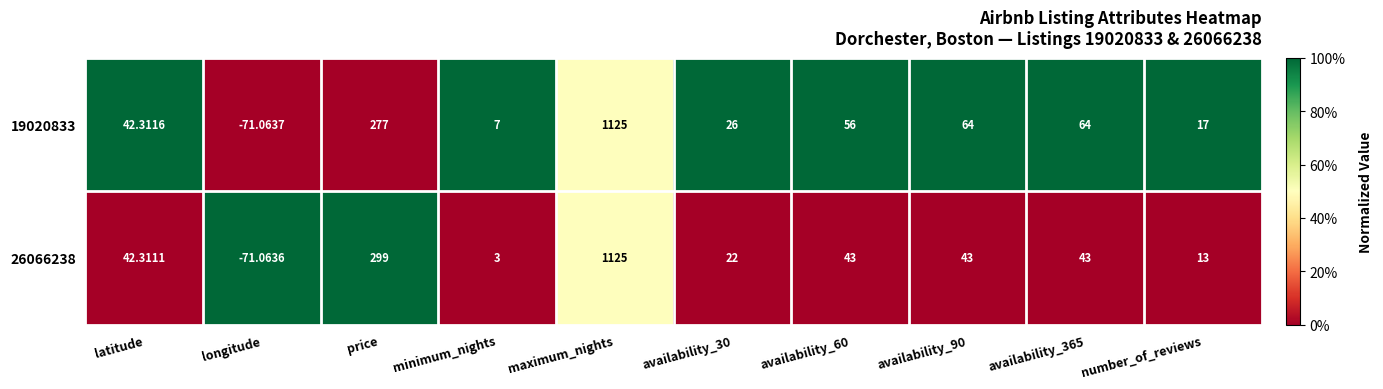

How many positive values does the 26066238 series have?

9